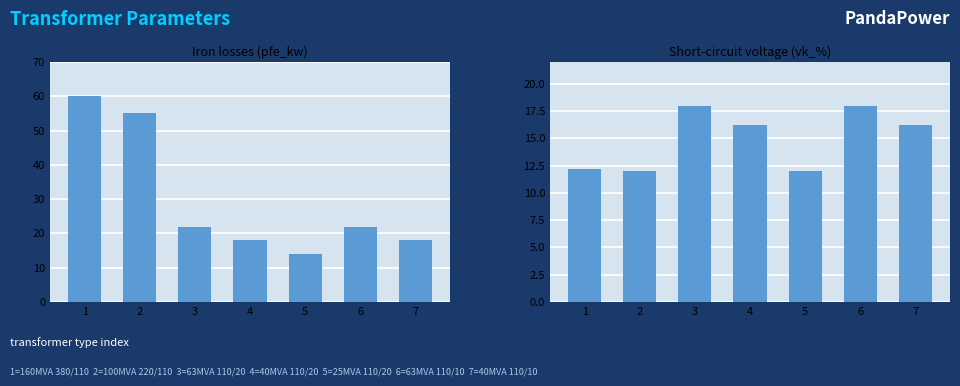

What is the sum of the pfe_kw values at 3 and 7?

40.0